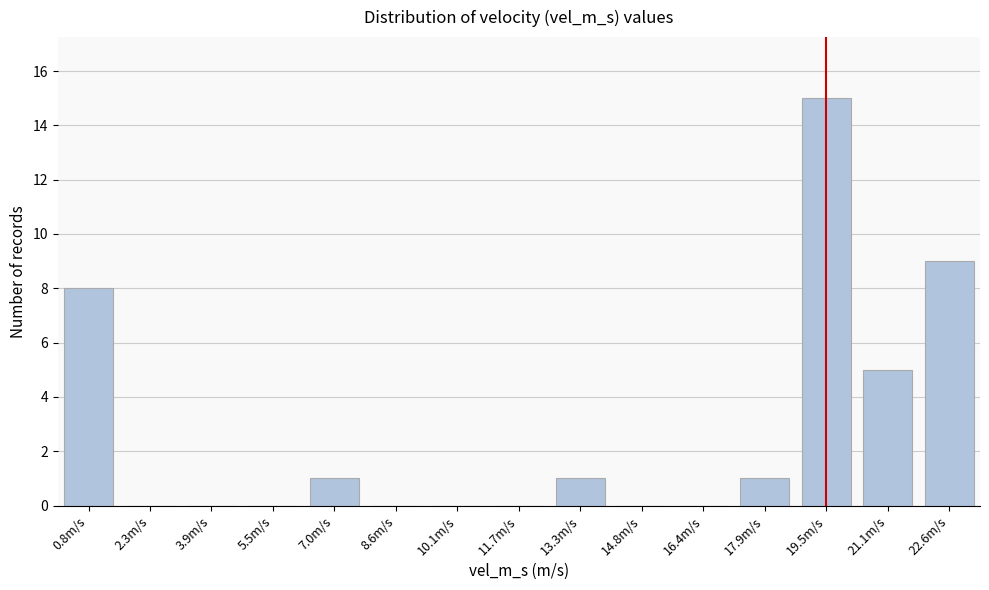

Reading left to right, list all the values displayed in this chart.

0.8m/s=8	2.3m/s=0	3.9m/s=0	5.5m/s=0	7.0m/s=1	8.6m/s=0	10.1m/s=0	11.7m/s=0	13.3m/s=1	14.8m/s=0	16.4m/s=0	17.9m/s=1	19.5m/s=15	21.1m/s=5	22.6m/s=9